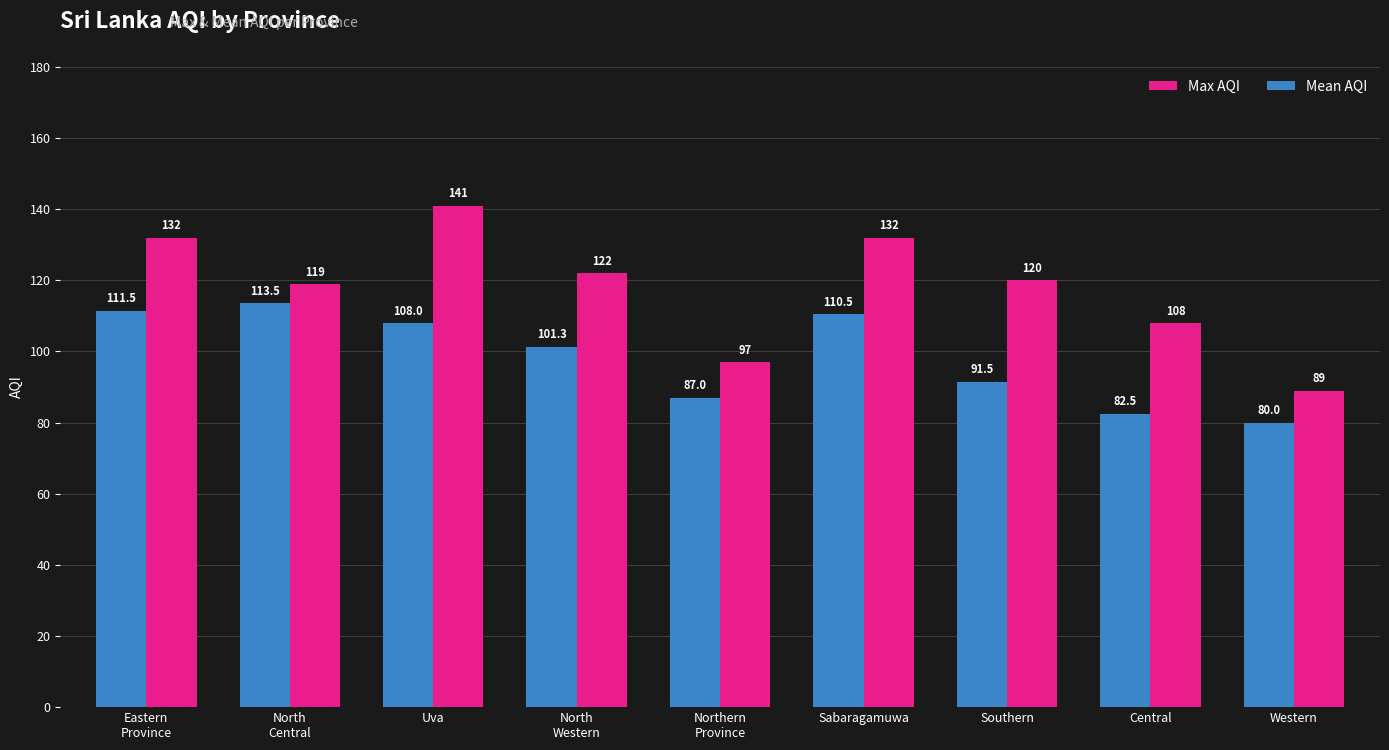

How many values in the Max AQI series are below 120?

4